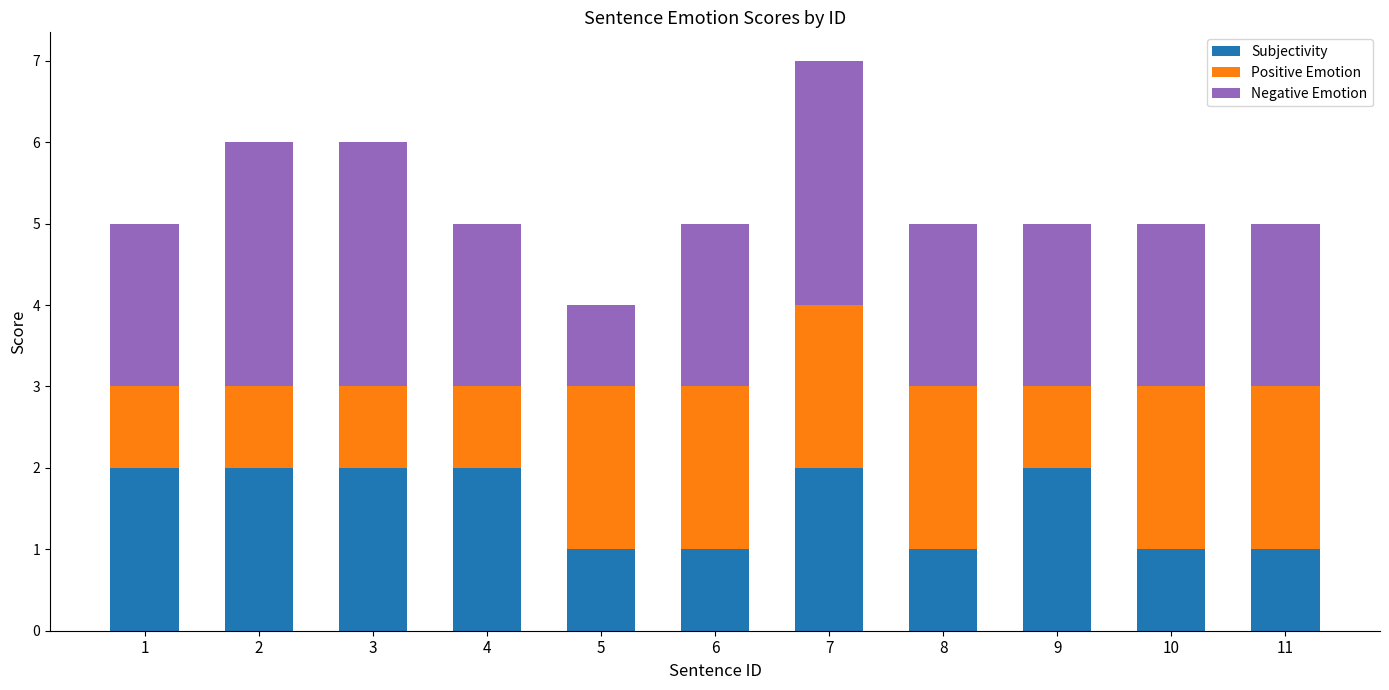

The value of Subjectivity at 3 is 1. True or false?

False